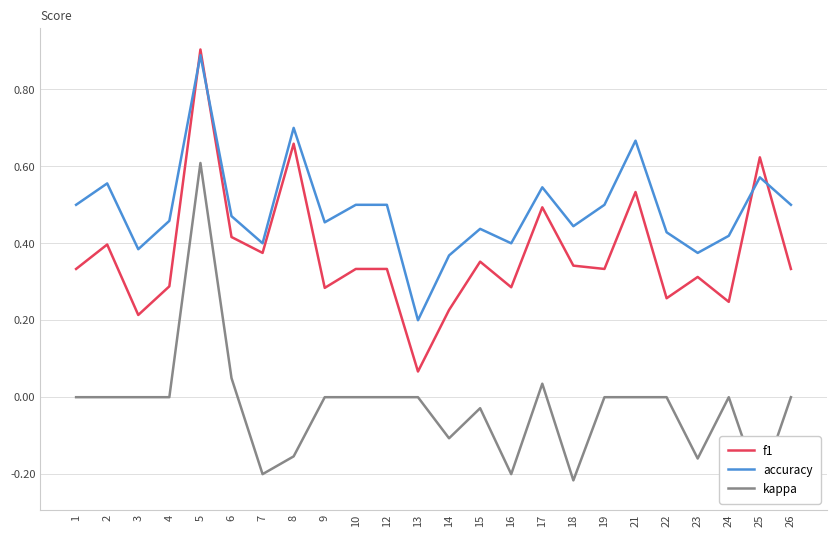

Reading left to right, list all the values displayed in this chart.

f1: 1=0.3	2=0.4	3=0.2	4=0.3	5=0.9	6=0.4	7=0.4	8=0.7	9=0.3	10=0.3	12=0.3	13=0.1	14=0.2	15=0.4	16=0.3	17=0.5	18=0.3	19=0.3	21=0.5	22=0.3	23=0.3	24=0.2	25=0.6	26=0.3
accuracy: 1=0.5	2=0.6	3=0.4	4=0.5	5=0.9	6=0.5	7=0.4	8=0.7	9=0.5	10=0.5	12=0.5	13=0.2	14=0.4	15=0.4	16=0.4	17=0.5	18=0.4	19=0.5	21=0.7	22=0.4	23=0.4	24=0.4	25=0.6	26=0.5
kappa: 1=0.0	2=0.0	3=0.0	4=0.0	5=0.6	6=0.0	7=-0.2	8=-0.2	9=0.0	10=0.0	12=0.0	13=0.0	14=-0.1	15=-0.0	16=-0.2	17=0.0	18=-0.2	19=0.0	21=0.0	22=0.0	23=-0.2	24=0.0	25=-0.2	26=0.0